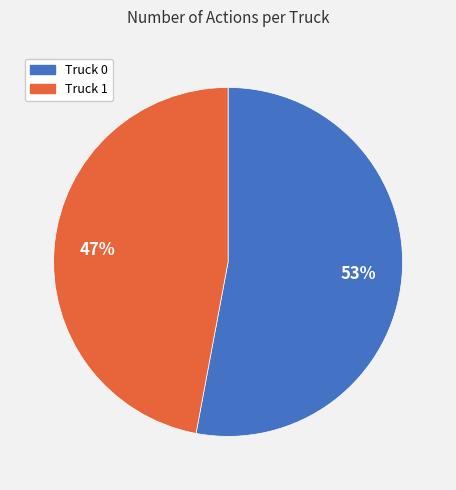

How many slices are in this pie chart?

2